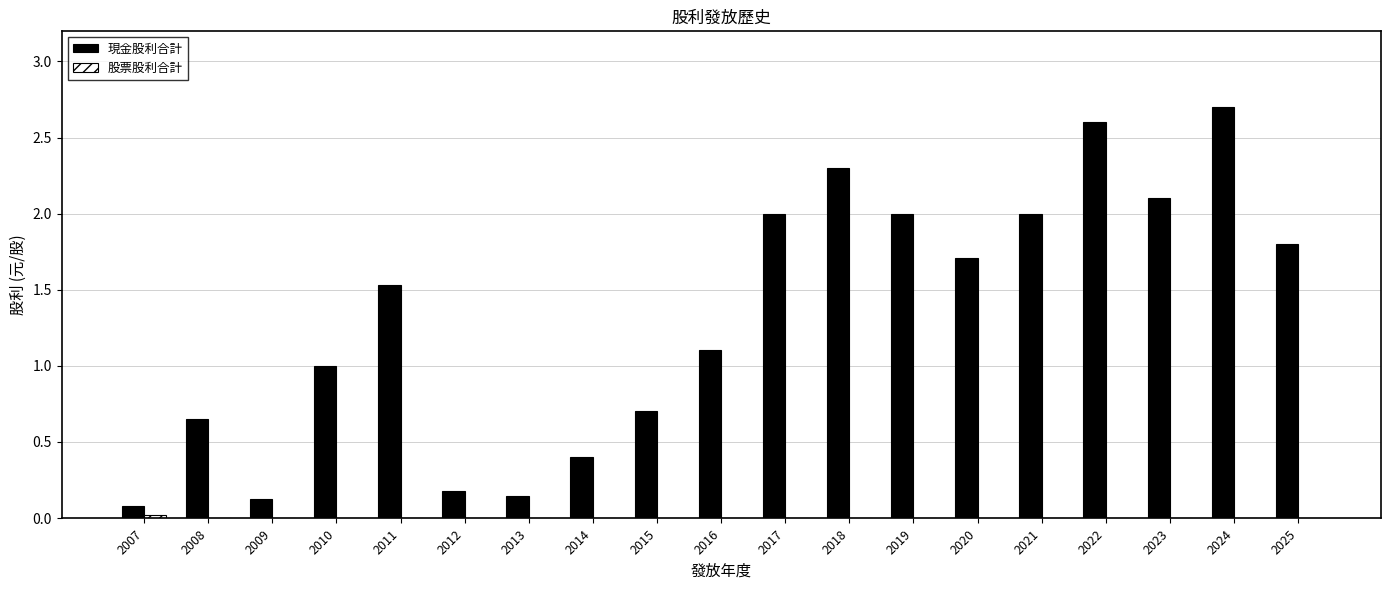

What is the sum of all 現金股利合計 values?

25.1